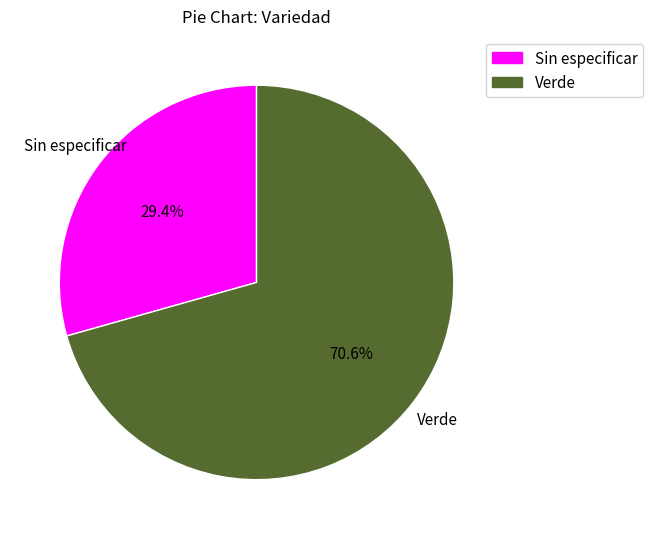

How much of the chart is everything except Verde?

29.4%